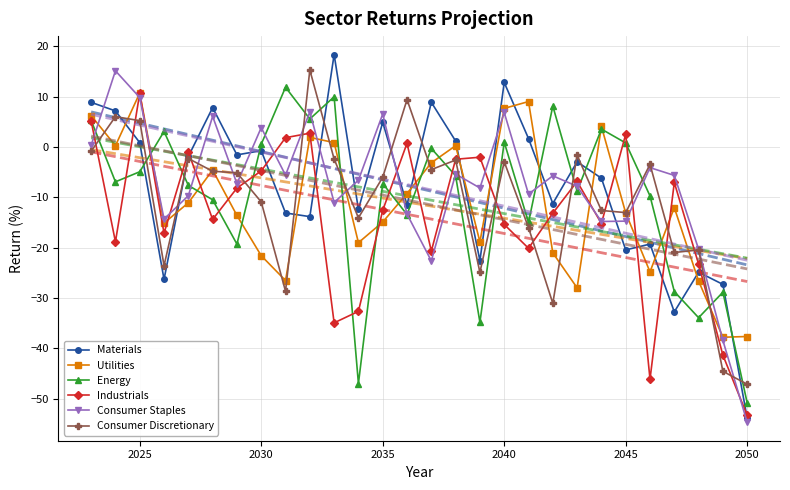

What is the smallest value displayed?

-54.7